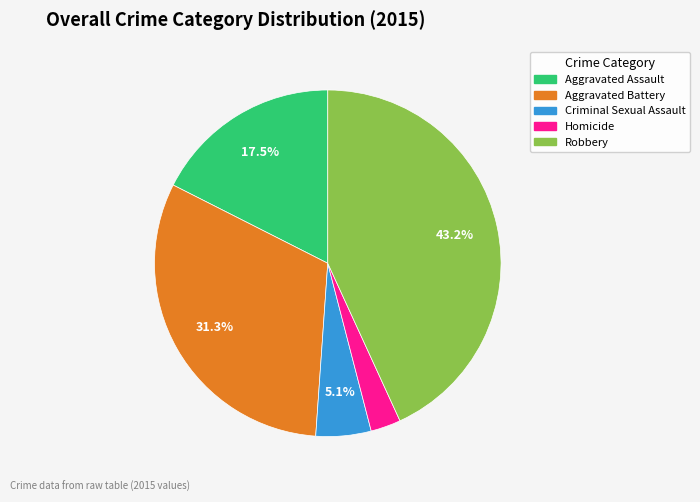

Which category has the smallest portion of the pie?

Homicide